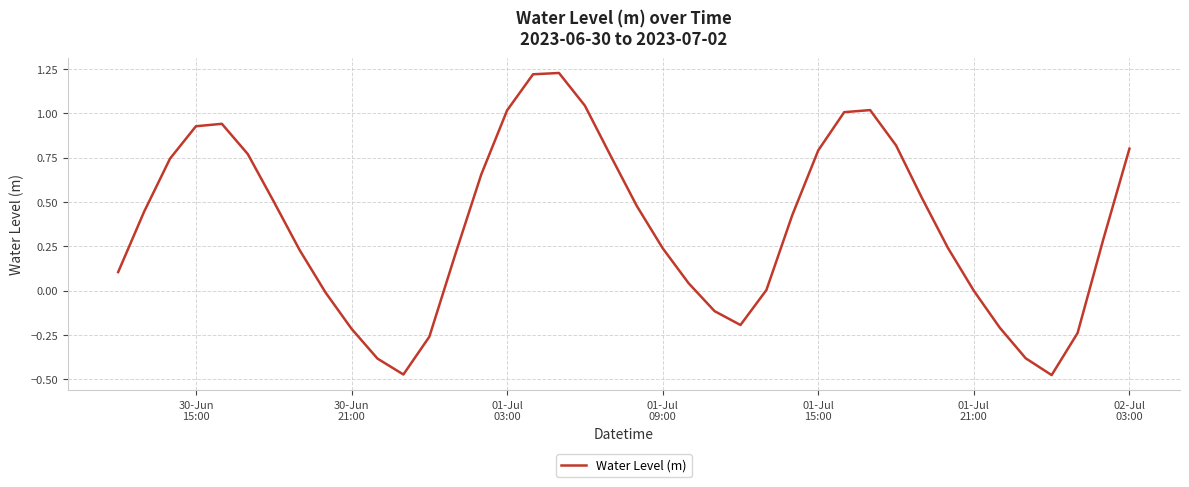

Is this an area chart (filled region under the line)?

No